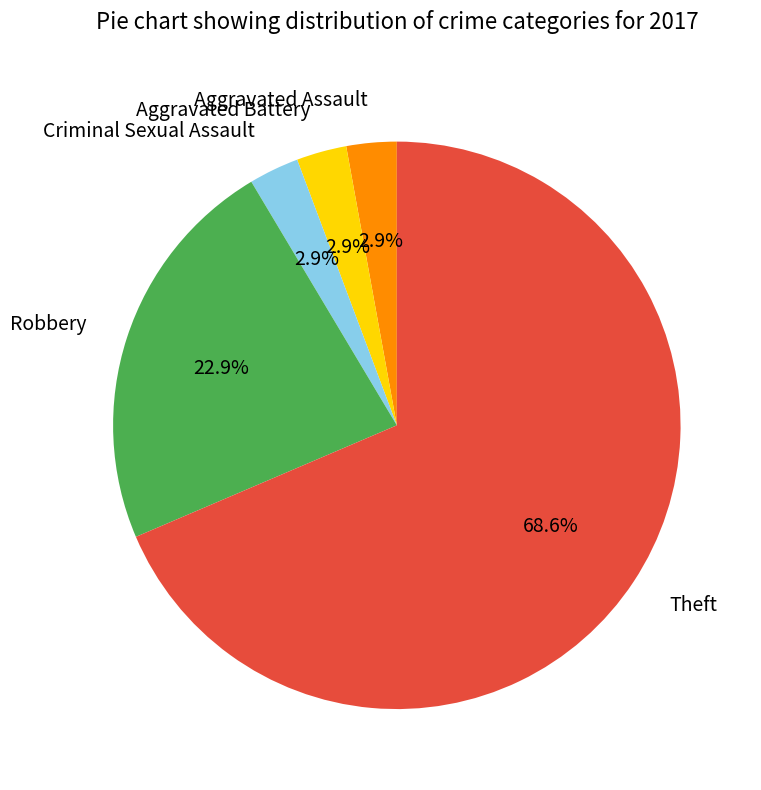

How much of the chart is everything except Aggravated Battery?

97.1%